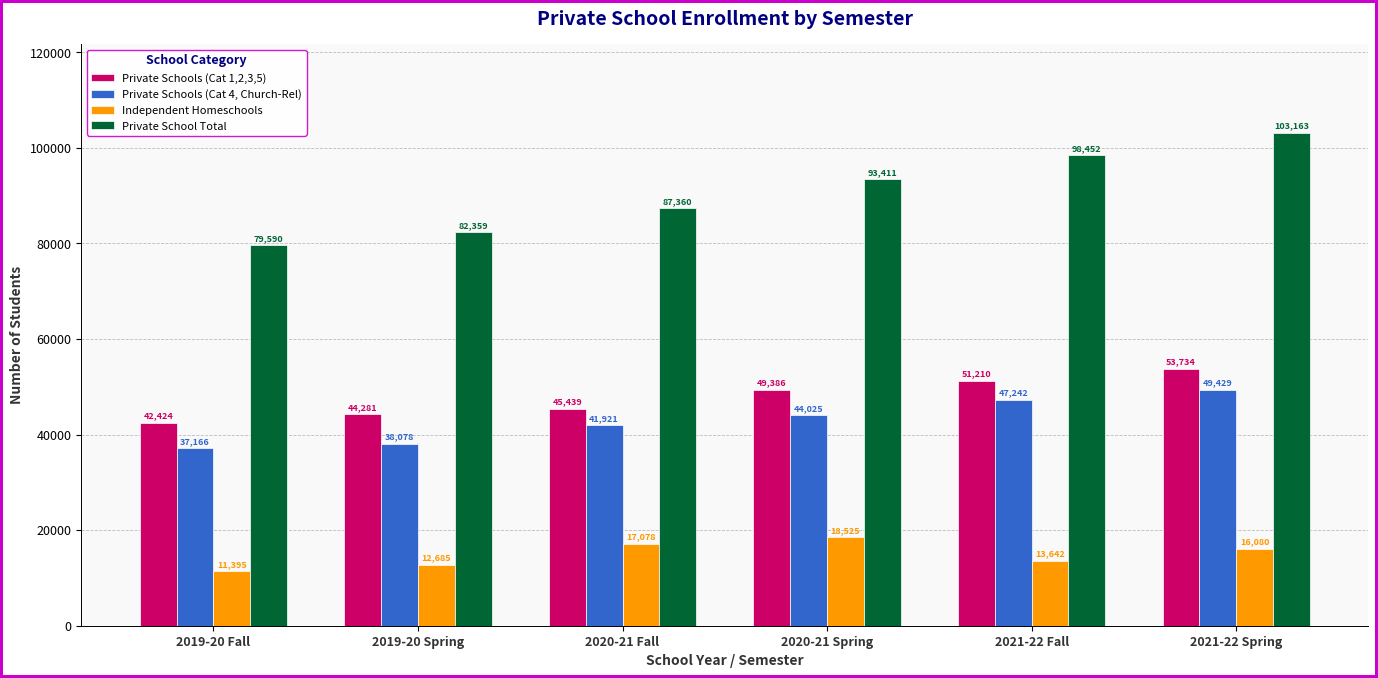

Reading left to right, list all the values displayed in this chart.

Private Schools (Cat 1,2,3,5): 42424	44281	45439	49386	51210	53734
Private Schools (Cat 4, Church-Rel): 37166	38078	41921	44025	47242	49429
Independent Homeschools: 11395	12685	17078	18525	13642	16080
Private School Total: 79590	82359	87360	93411	98452	103163